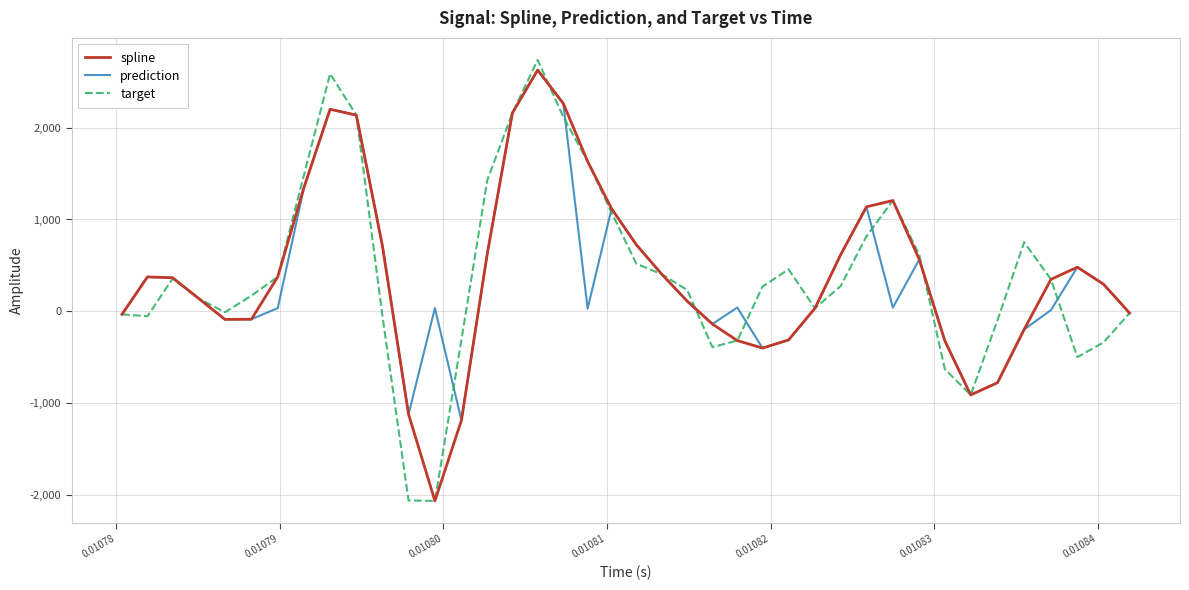

What is the minimum value for target?

-2068.6